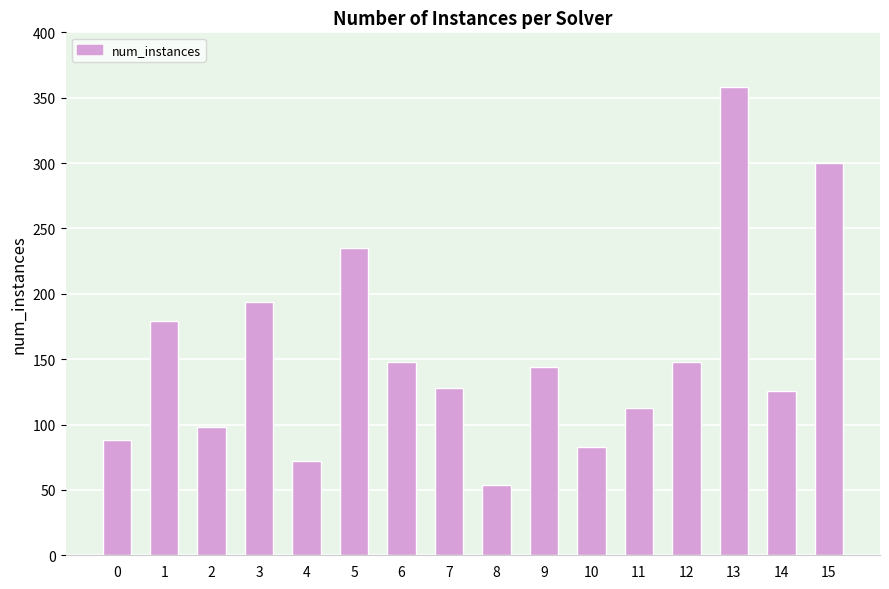

How many series are shown in this chart?

1